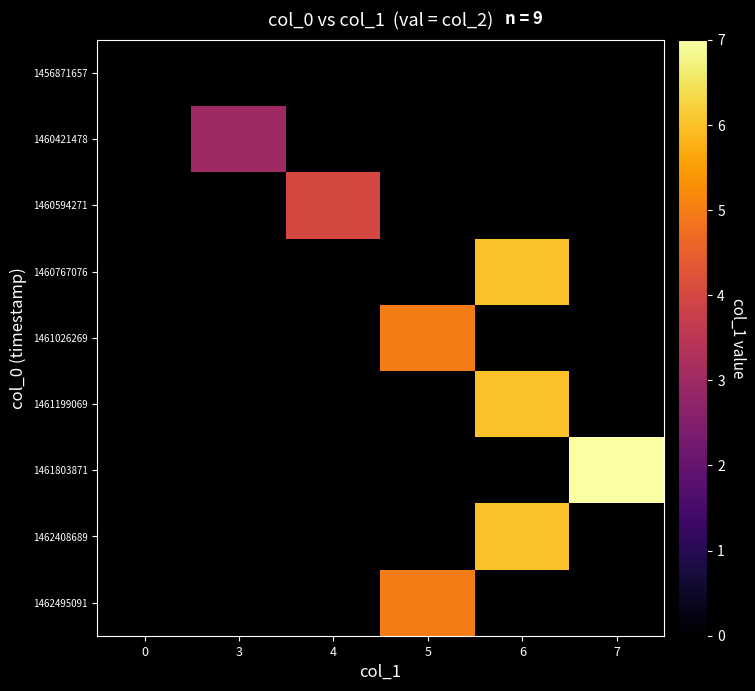

Reading right to left, what are all the values shown in this chart?

row_0: 7=0	6=0	5=0	4=0	3=0	0=0
row_1: 7=0	6=0	5=0	4=0	3=3	0=0
row_2: 7=0	6=0	5=0	4=4	3=0	0=0
row_3: 7=0	6=6	5=0	4=0	3=0	0=0
row_4: 7=0	6=0	5=5	4=0	3=0	0=0
row_5: 7=0	6=6	5=0	4=0	3=0	0=0
row_6: 7=7	6=0	5=0	4=0	3=0	0=0
row_7: 7=0	6=6	5=0	4=0	3=0	0=0
row_8: 7=0	6=0	5=5	4=0	3=0	0=0